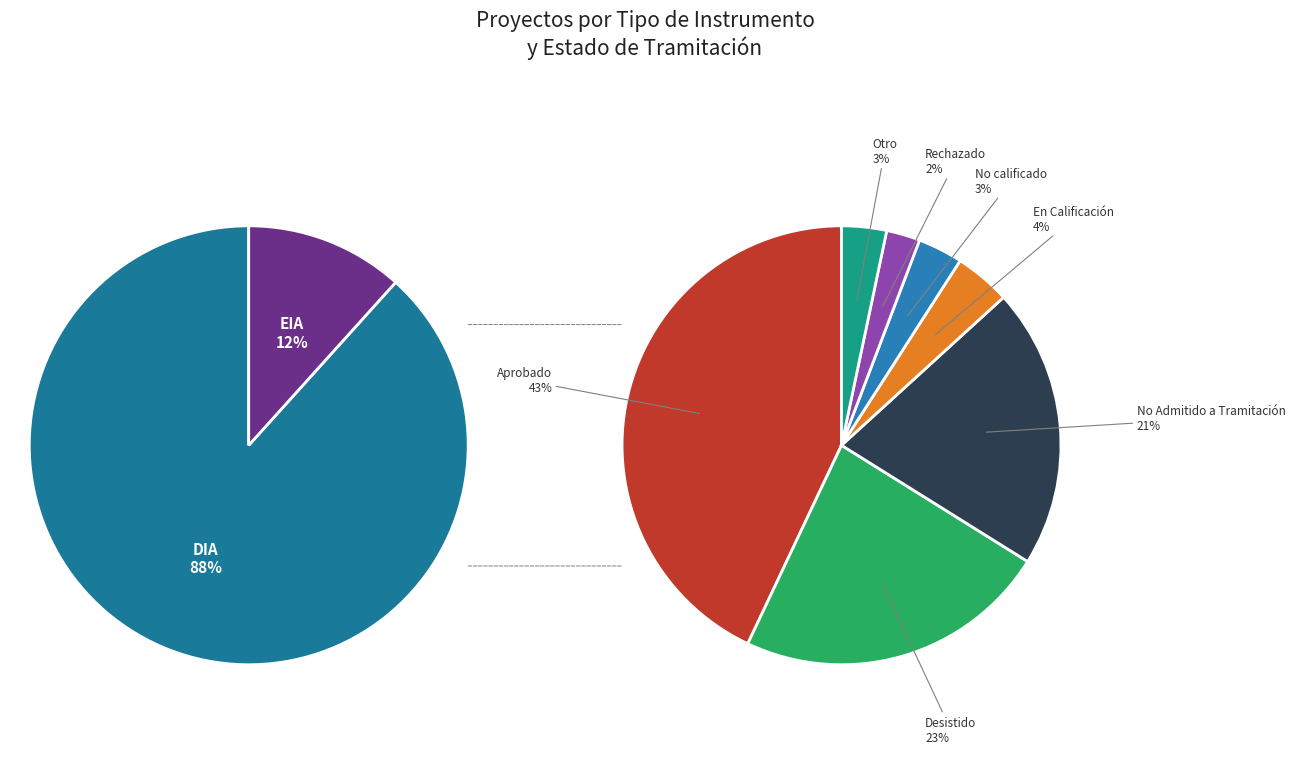

True or false: DIA accounts for 88% of the total.

True